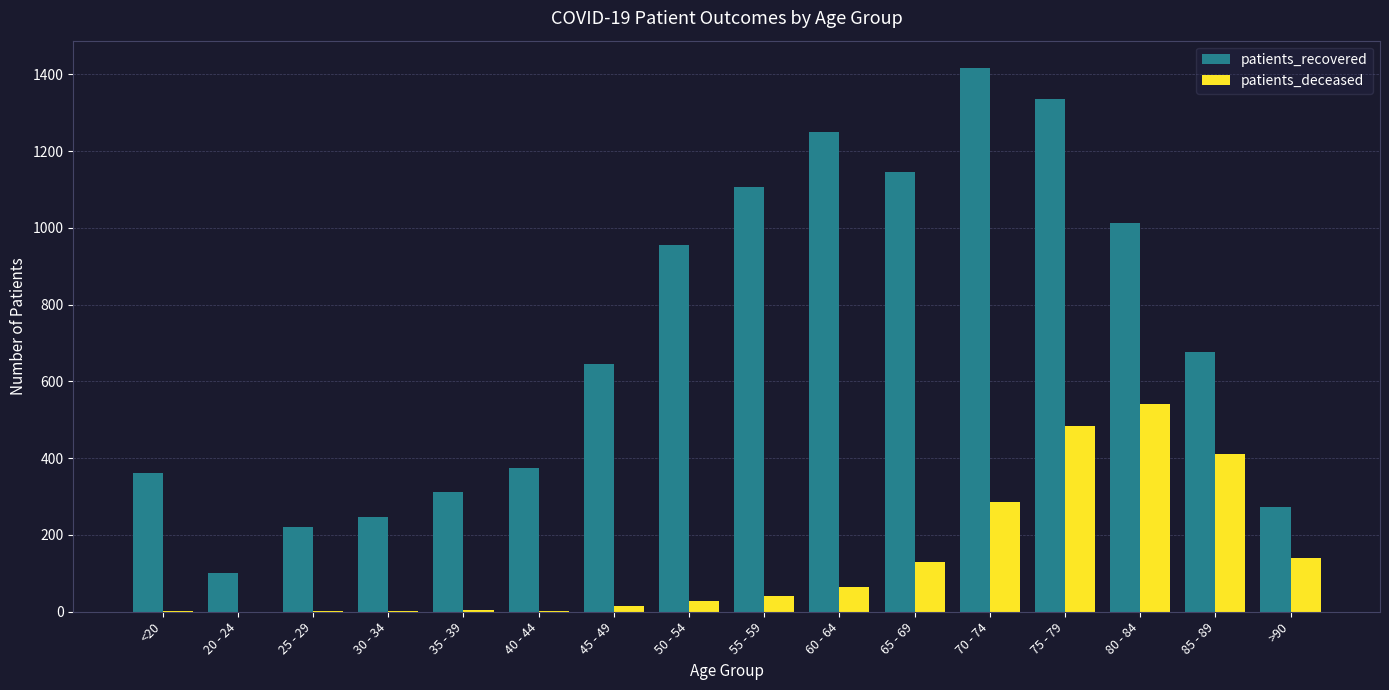

What is the sum of all patients_deceased values?

2152